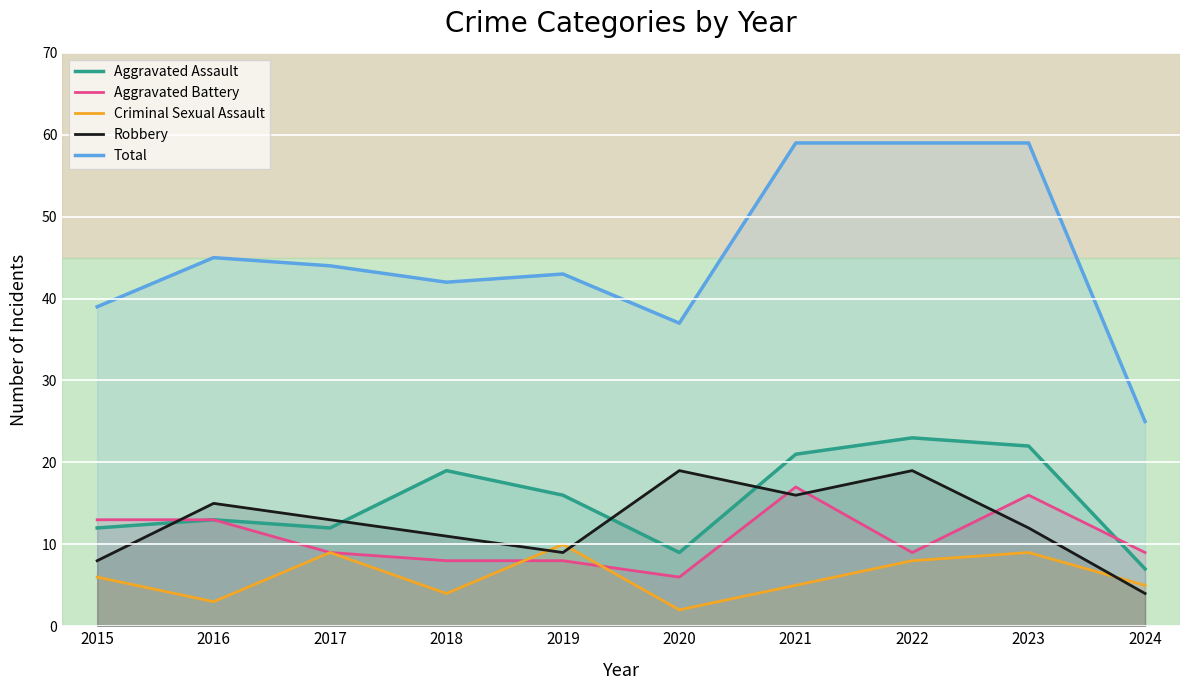

What is the difference between the second highest and second lowest values in the Total series?

22